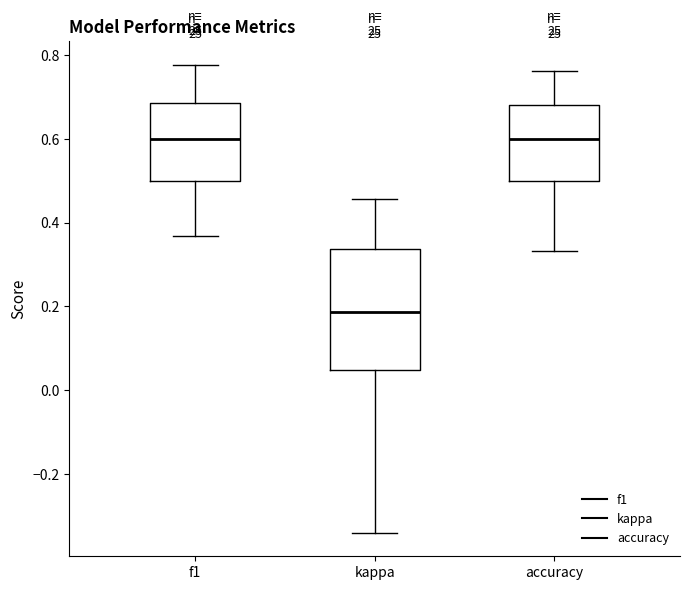

Reading left to right, transcribe this box plot: for each box, give where its median line is, the range the box spans, and where its two whiskers end, as read against the y-axis. The values are not printed on the chart, so give them approximately, as read against the axis.

f1: median 0.60, box 0.50 to 0.68, whiskers 0.36 to 0.78
kappa: median 0.18, box 0.04 to 0.34, whiskers -0.34 to 0.46
accuracy: median 0.60, box 0.50 to 0.68, whiskers 0.34 to 0.76